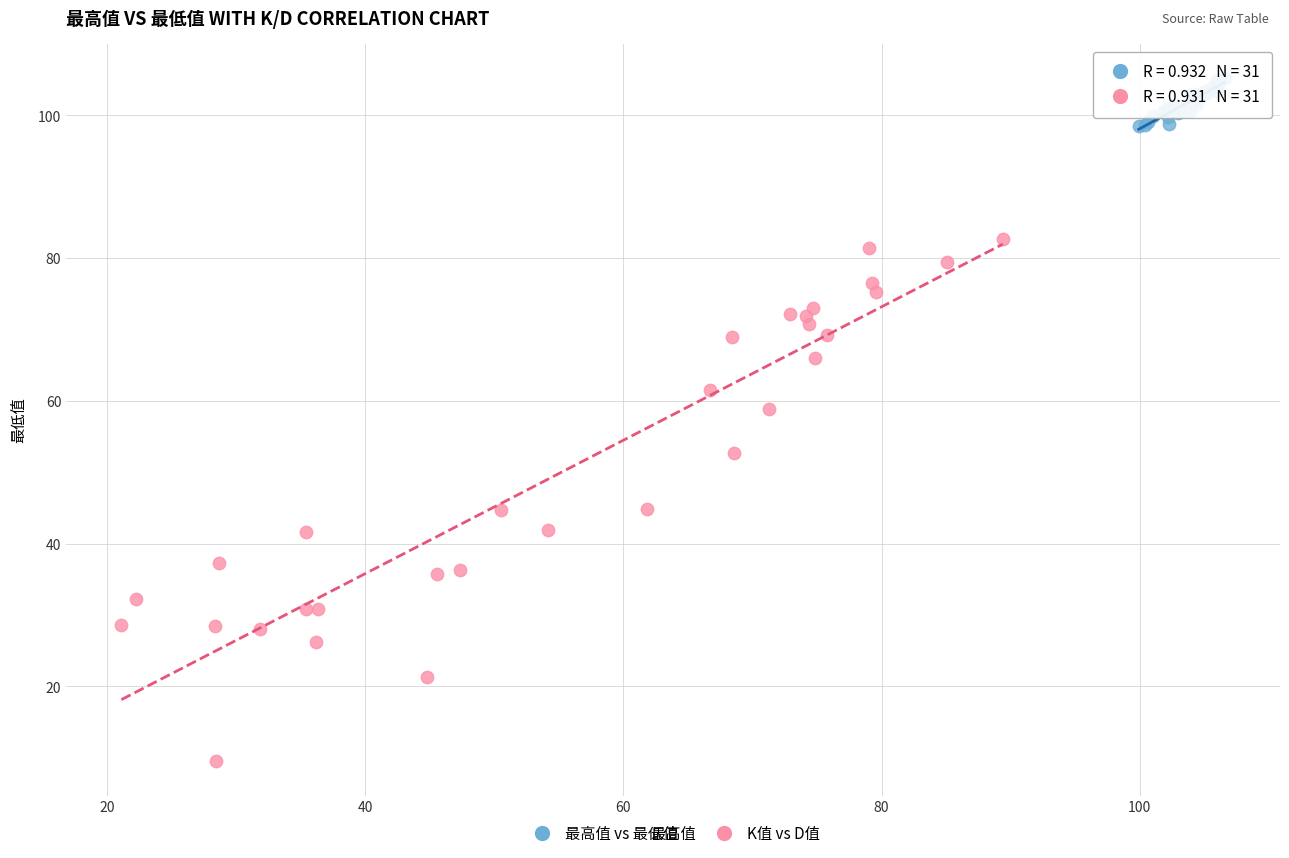

What are all the series names shown in the legend?

最高值 vs 最低值, K值 vs D值